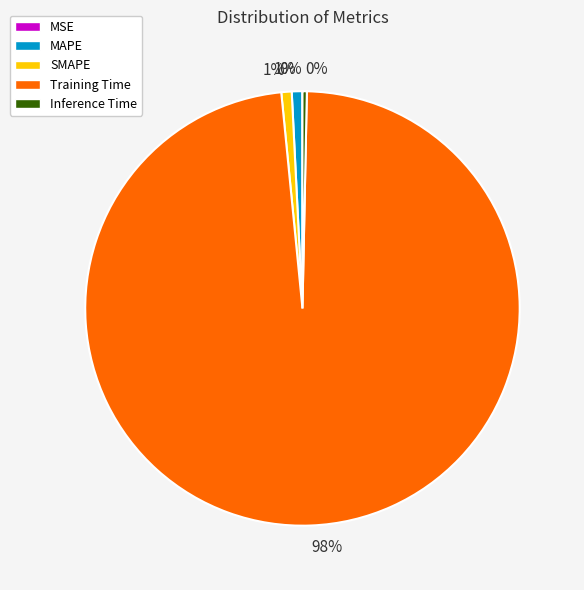

To the nearest percent, what is the average slice percentage?

20%